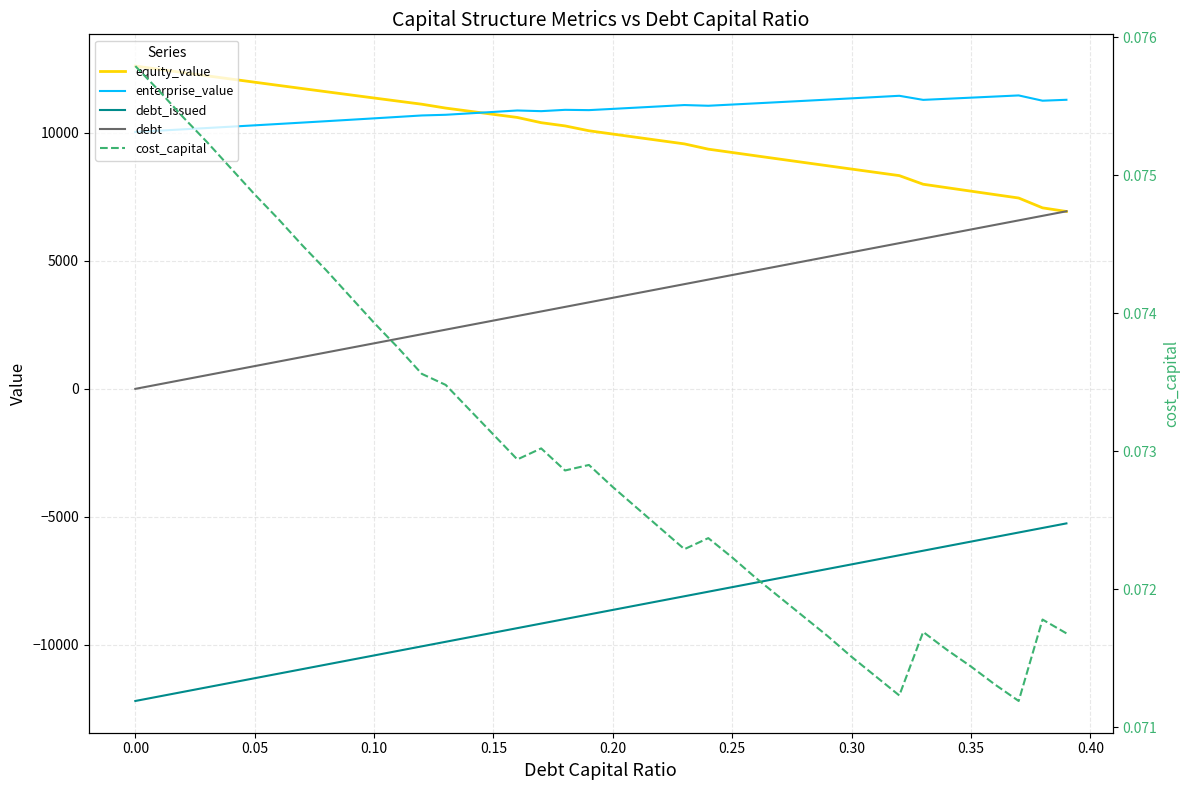

Which series has the largest range (max minus min)?

debt_issued